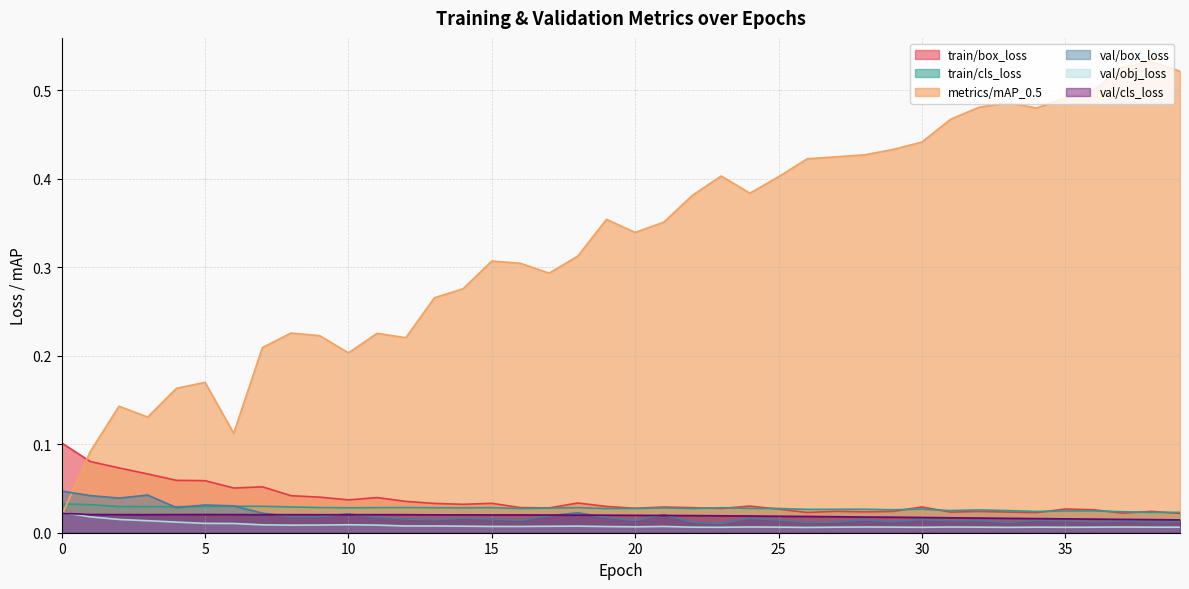

True or false: train/cls_loss has a value of 0.0 at 29.

True